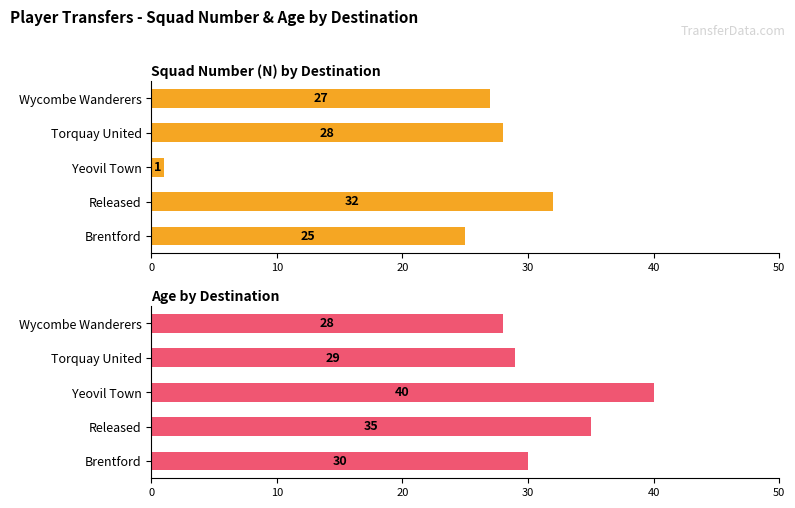

Rank the series by their maximum value, from highest to lowest.

Age, N